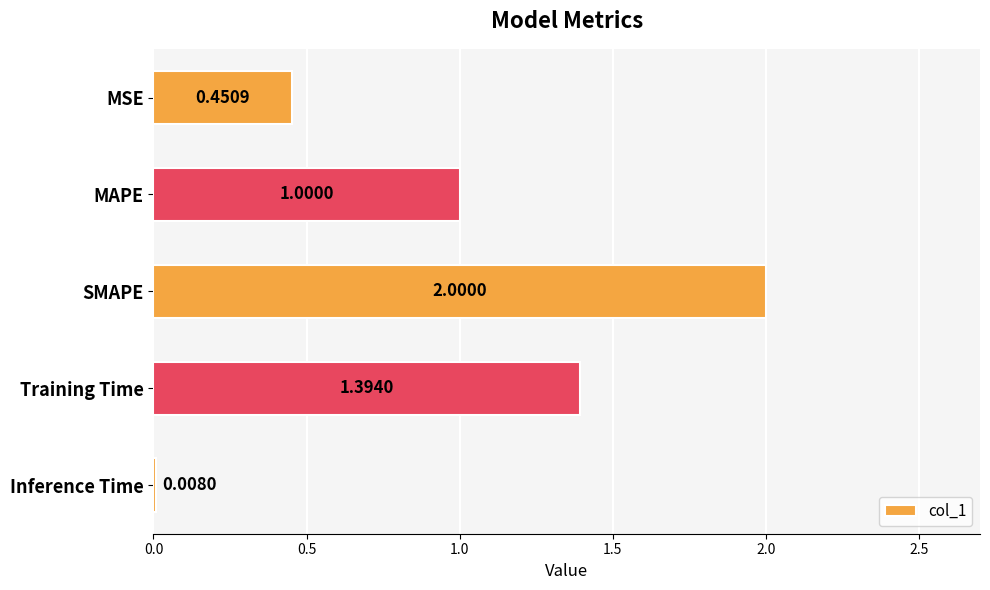

Between MAPE and Training Time, which is larger?

Training Time